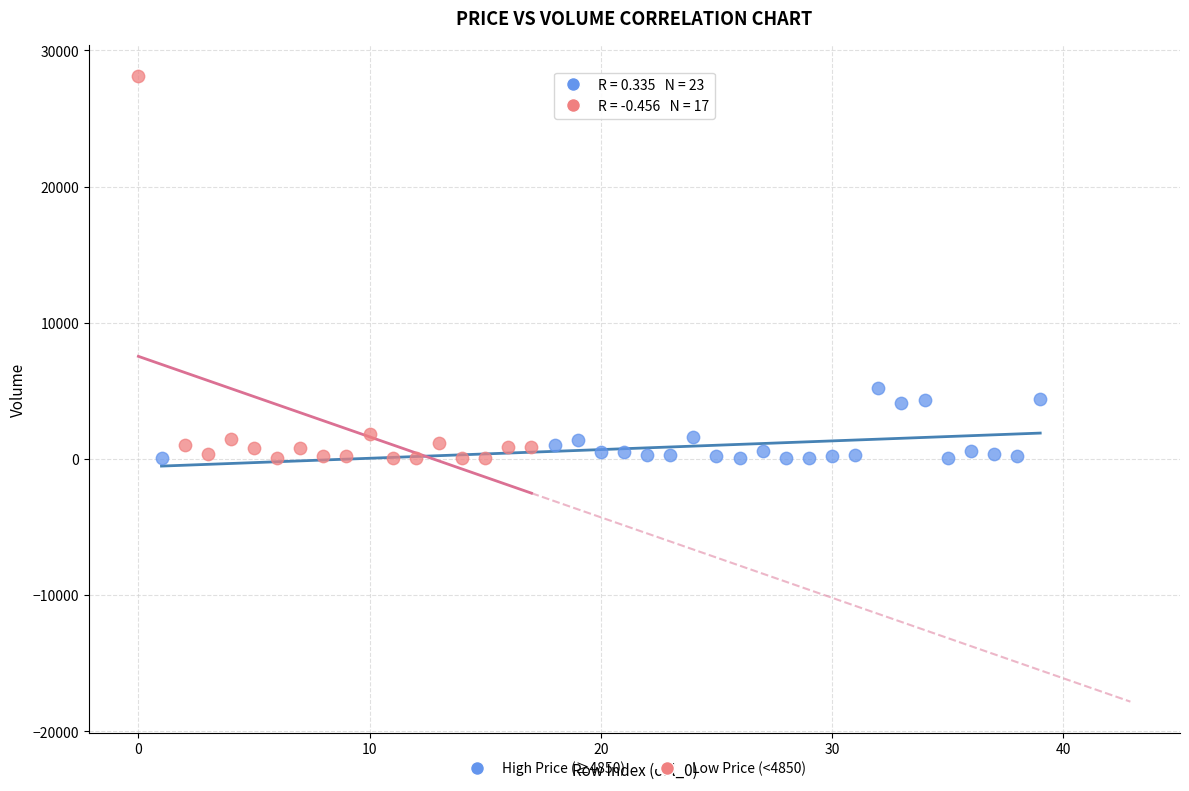

Which series reaches the maximum Y coordinate?

Low Price (<4850)